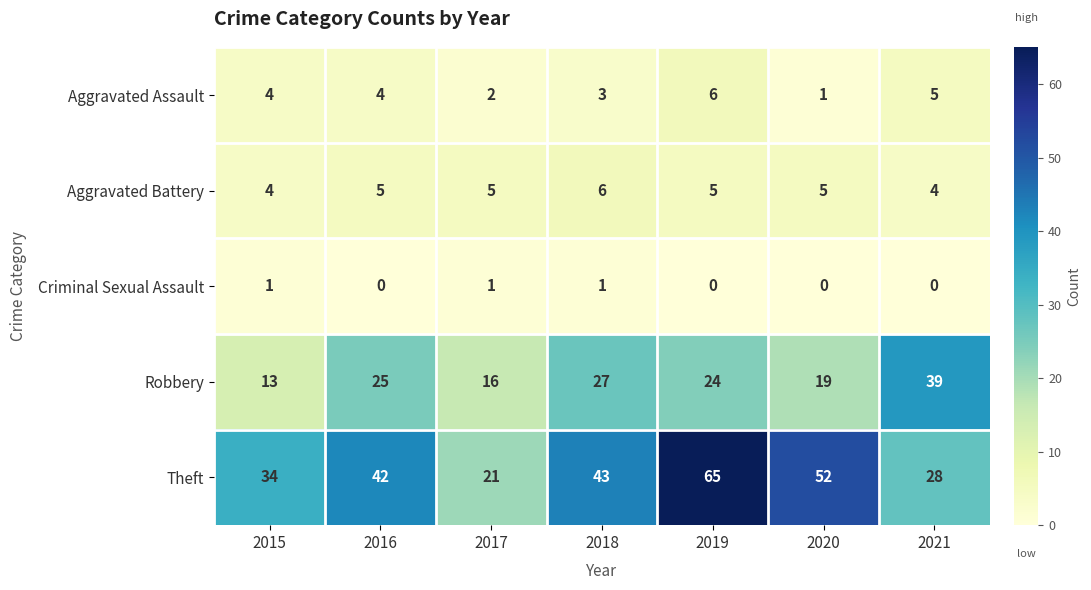

Rank the series at 2021 from lowest to highest value.

Criminal Sexual Assault, Aggravated Battery, Aggravated Assault, Theft, Robbery